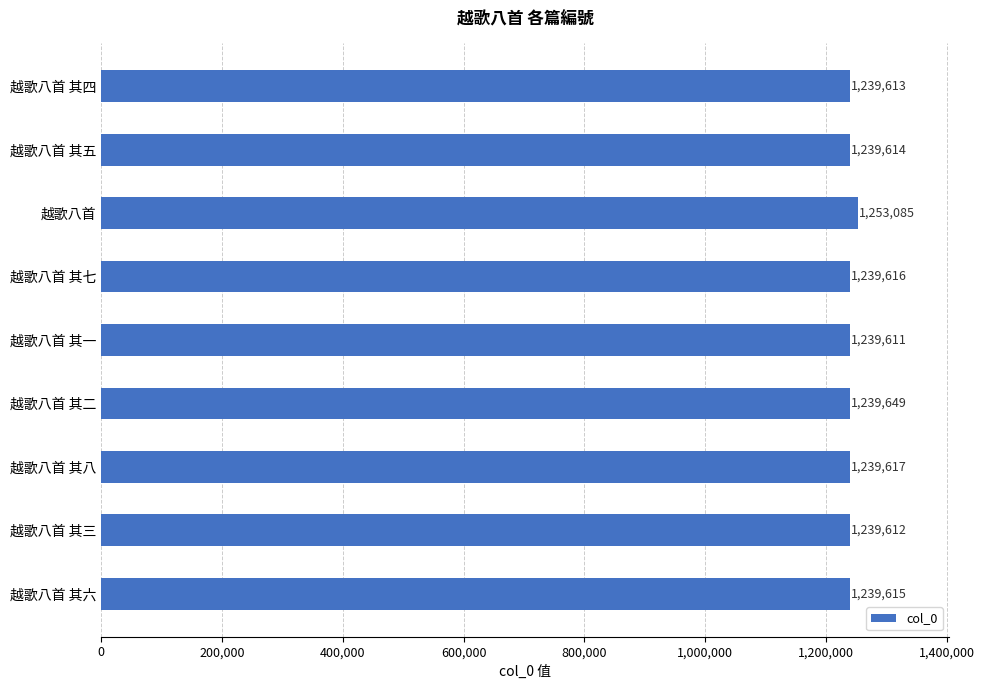

What is the smallest value displayed?

1239611